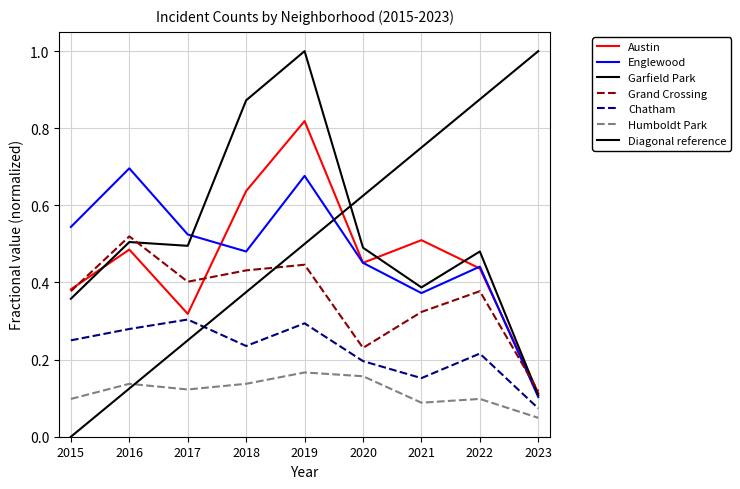

Reading left to right, extract all data points from this chart.

Austin: 0.4	0.5	0.3	0.6	0.8	0.5	0.5	0.4	0.1
Englewood: 0.5	0.7	0.5	0.5	0.7	0.5	0.4	0.4	0.1
Garfield Park: 0.4	0.5	0.5	0.9	1.0	0.5	0.4	0.5	0.1
Grand Crossing: 0.4	0.5	0.4	0.4	0.4	0.2	0.3	0.4	0.1
Chatham: 0.2	0.3	0.3	0.2	0.3	0.2	0.2	0.2	0.1
Humboldt Park: 0.1	0.1	0.1	0.1	0.2	0.2	0.1	0.1	0.0